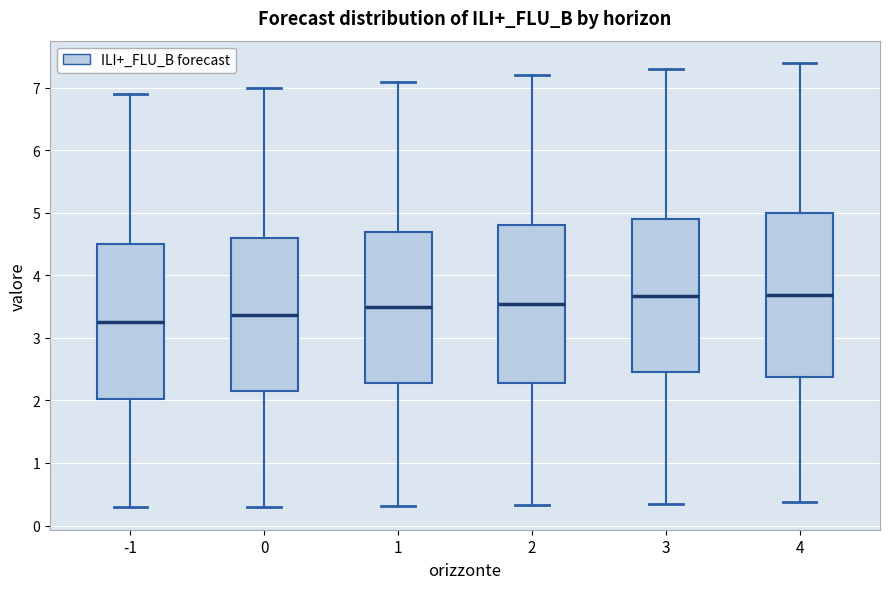

Comparing the boxes themselves (not the whiskers), which one is the tallest?

4